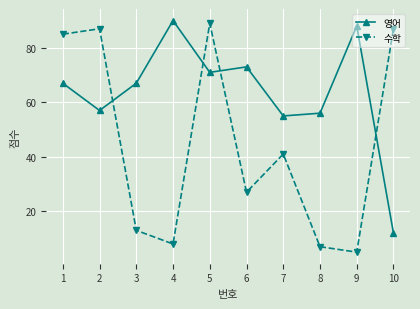

Is the value of 수학 at 2 greater than the value of 영어 at 1?

Yes